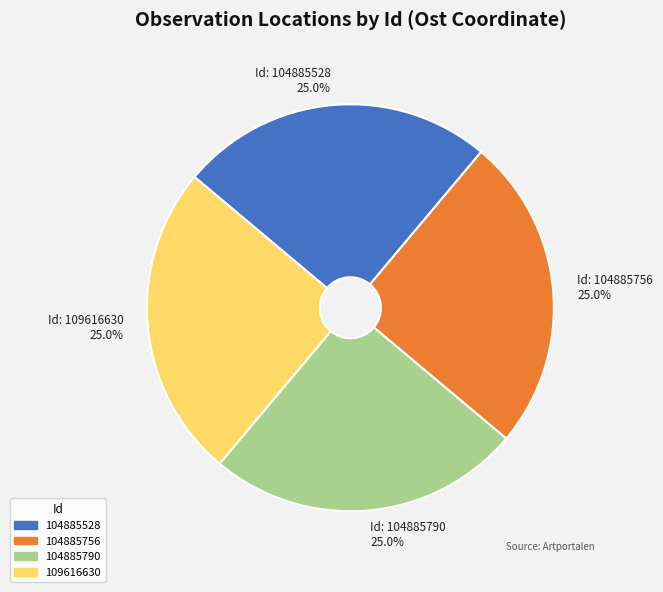

Does 104885790 account for over 50% of the chart?

No